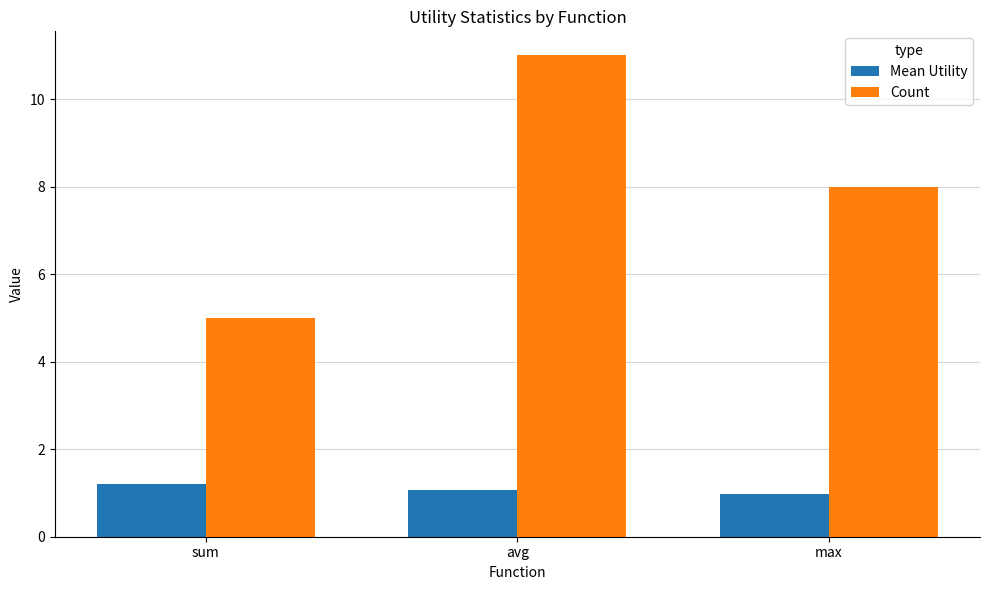

What is the difference between the maximum and minimum values in the Count series?

6.0